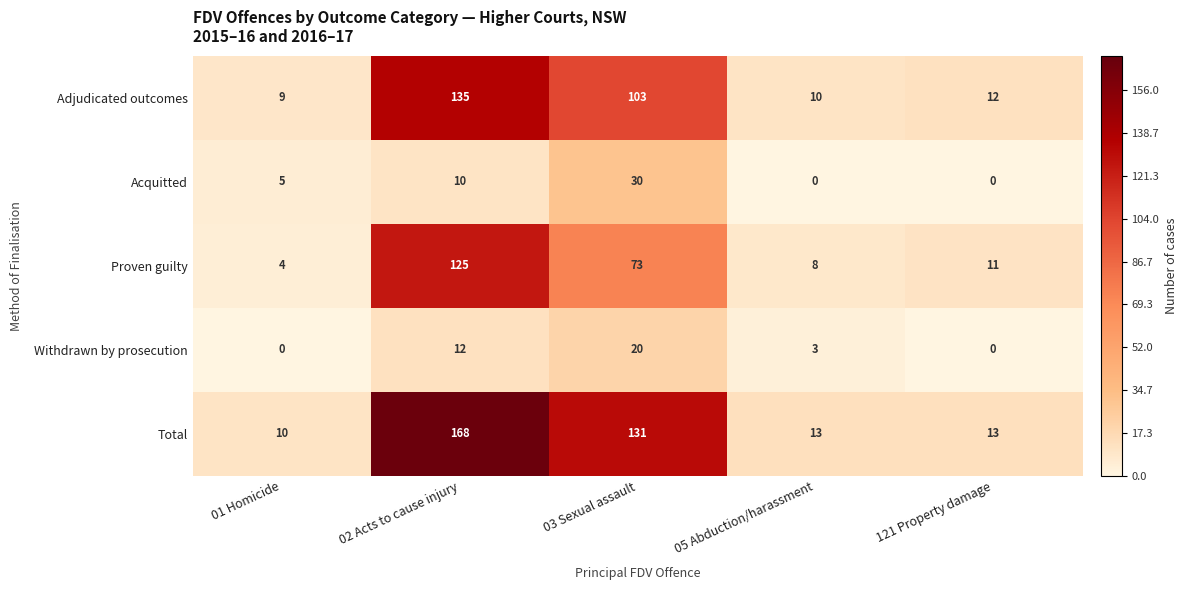

Rank the series at 05 Abduction/harassment from highest to lowest value.

Total, Adjudicated outcomes, Proven guilty, Withdrawn by prosecution, Acquitted